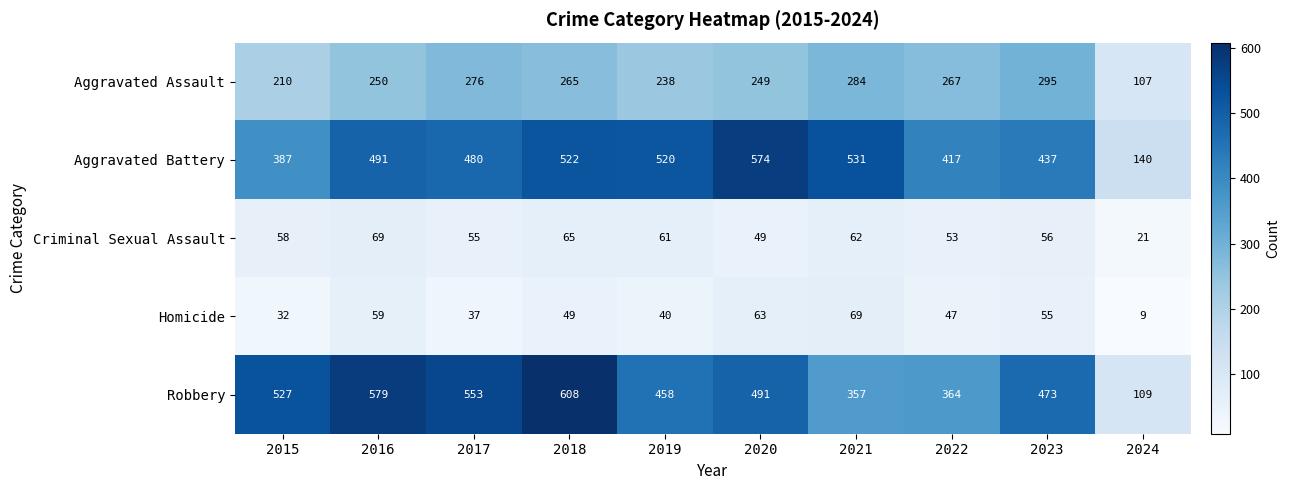

The value of Robbery at 2017 is 863. True or false?

False